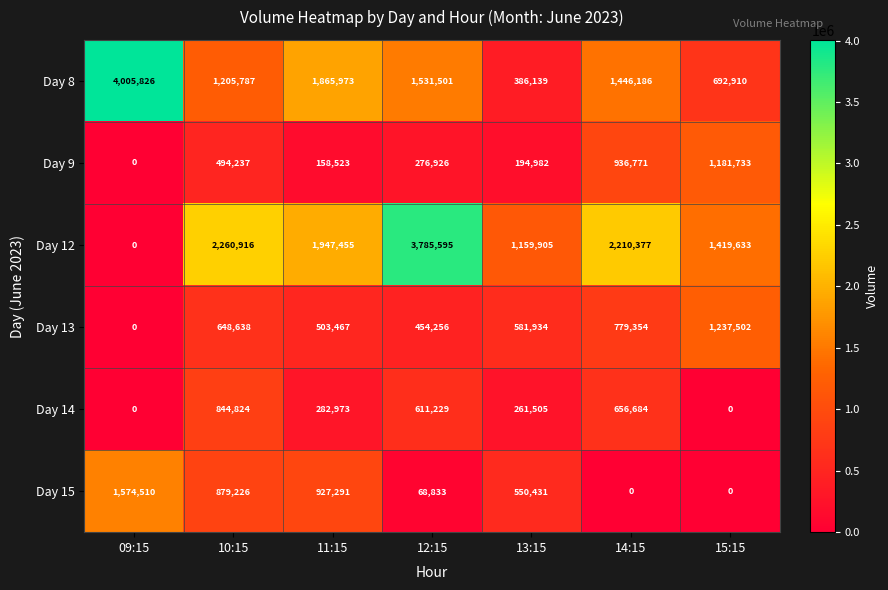

What is the difference between the maximum and second lowest values in the Day 13 series?

783246